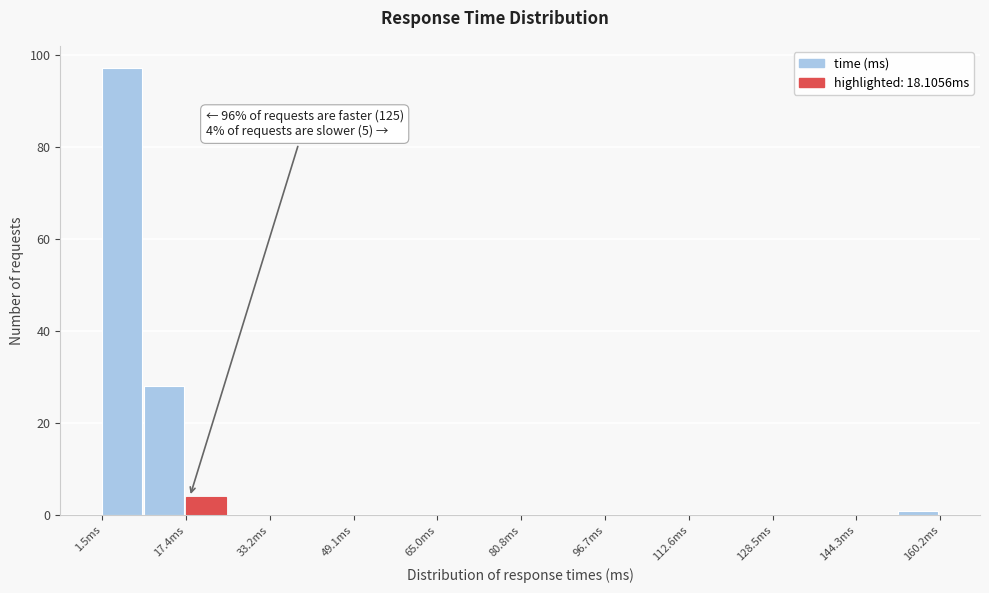

Around what value on the x-axis is the tallest bar? Give the approximate position of its centre, as read against the axis.

6